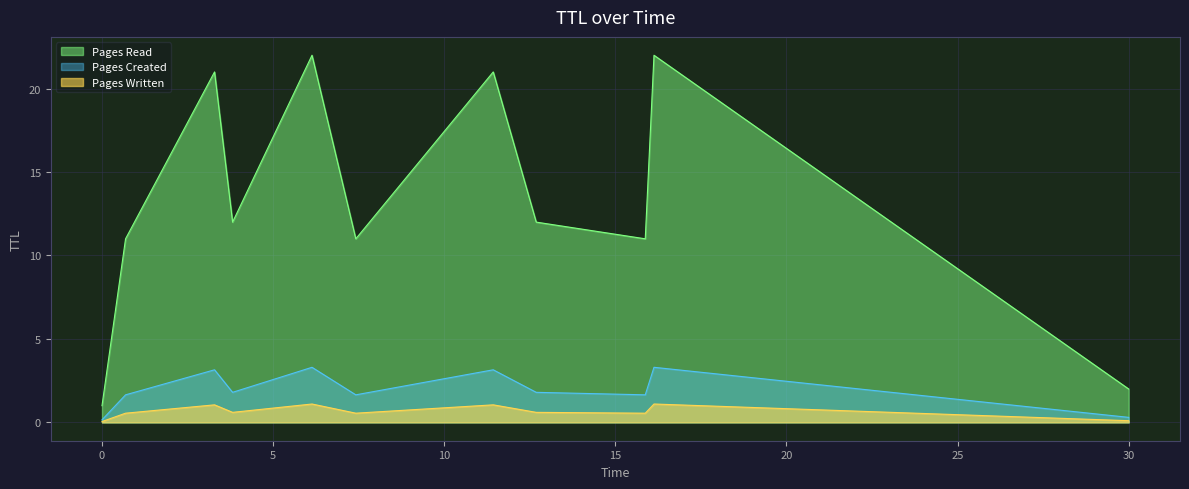

Which series has the largest total across all categories?

Pages Read